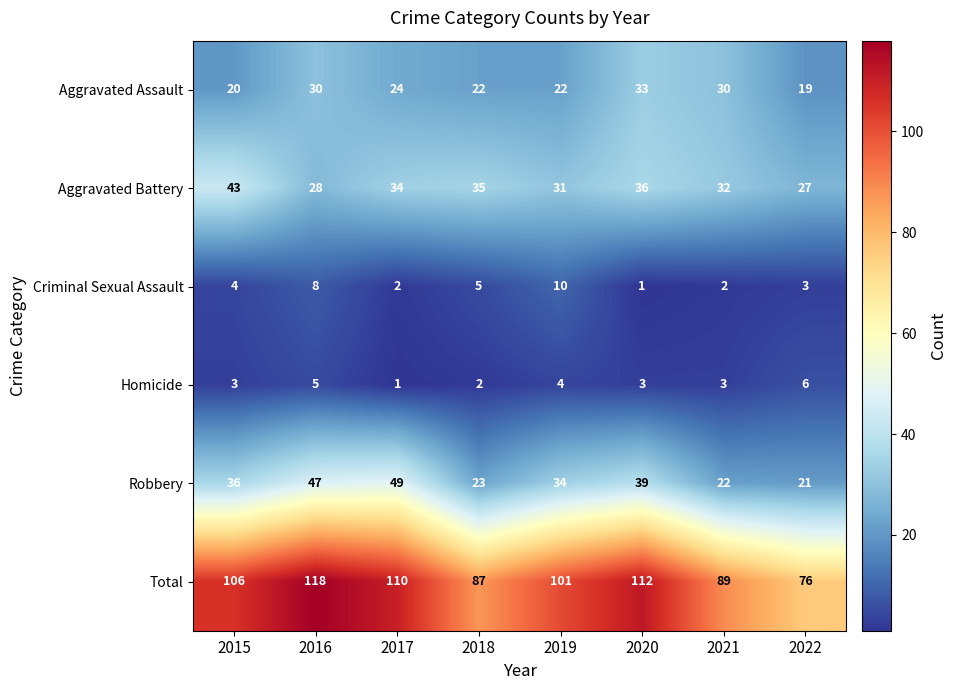

What is the sum of the Homicide values at 2016 and 2021?

8